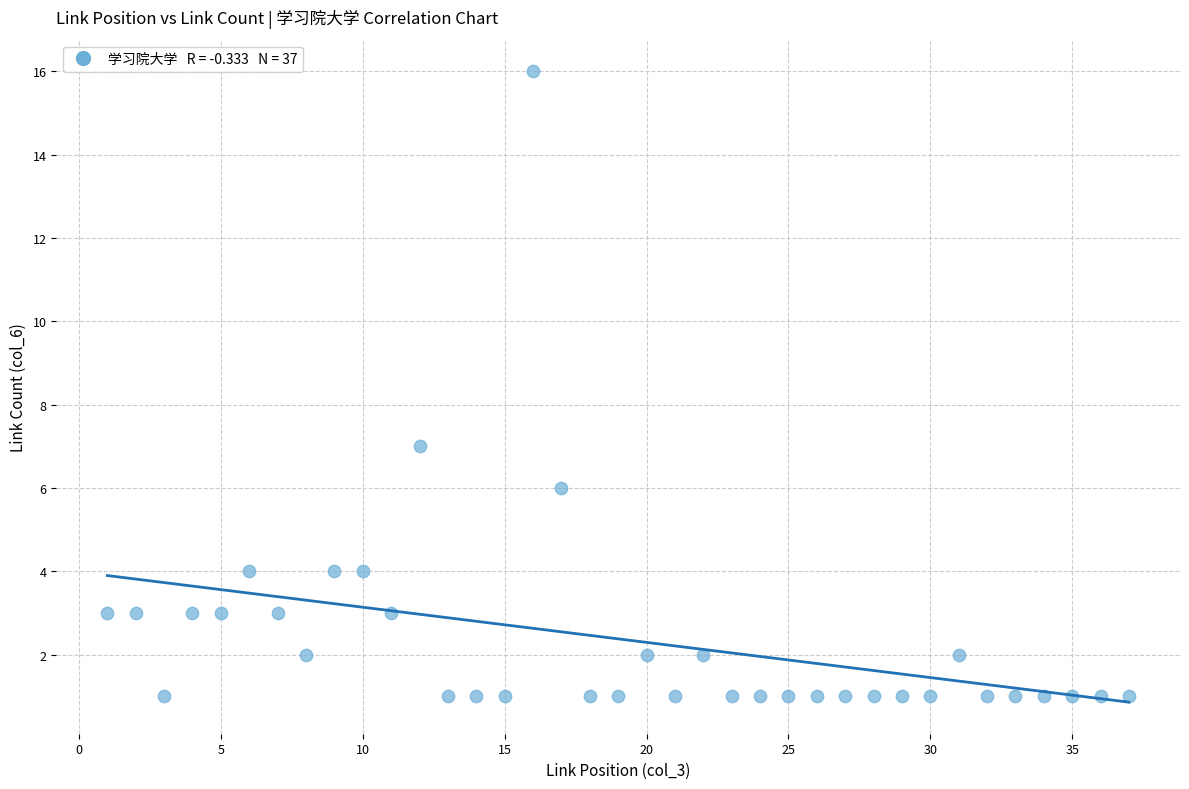

What Y value in the scatter plot is closest to 8?

7